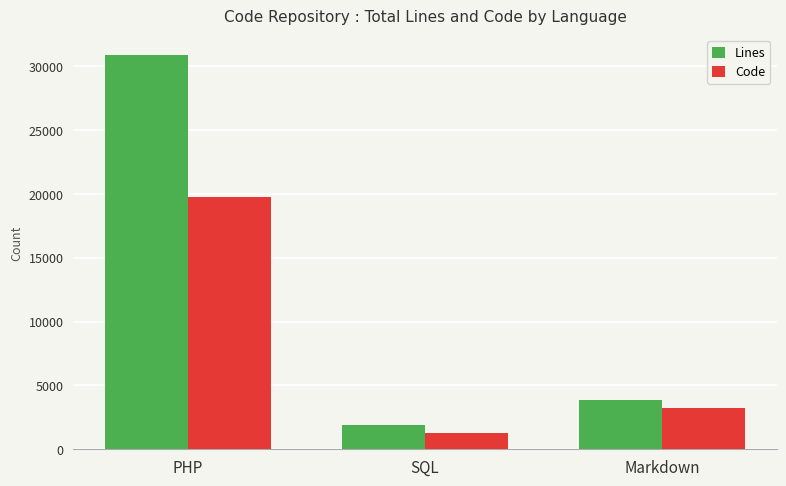

Reading left to right, what are all the values shown in this chart?

Lines: 30895	1871	3838
Code: 19803	1262	3259